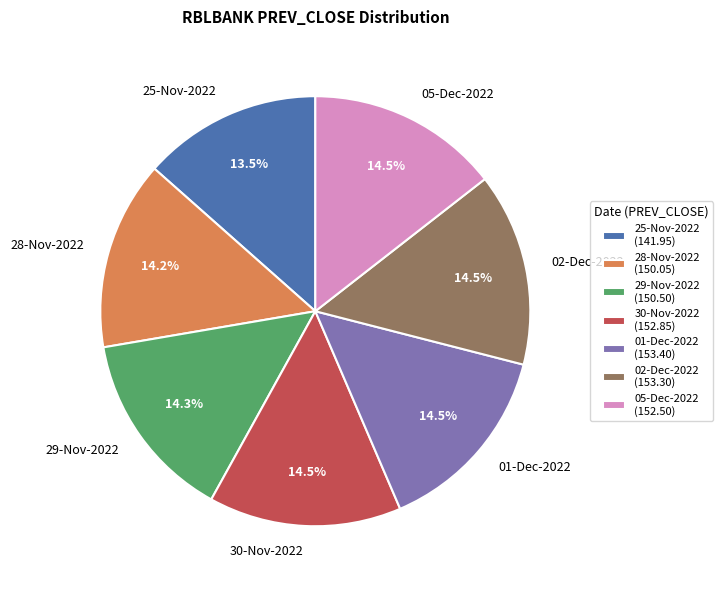

To the nearest percent, what is the difference between the 25-Nov-2022 and 01-Dec-2022 slice percentages?

1%